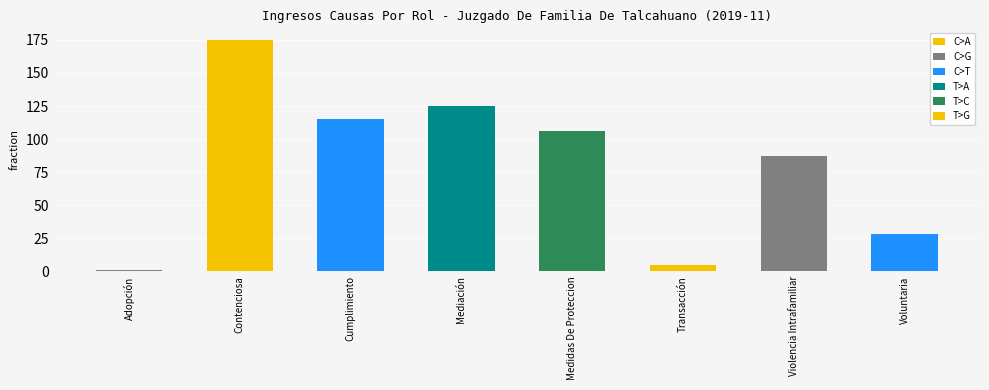

What is the change in value from Medidas De Proteccion to Transacción?

-101